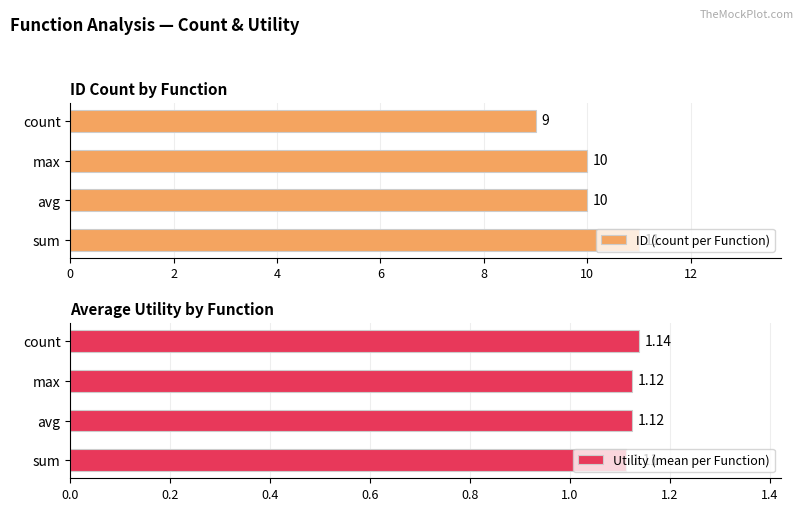

Which series has the largest total across all categories?

ID (count per Function)